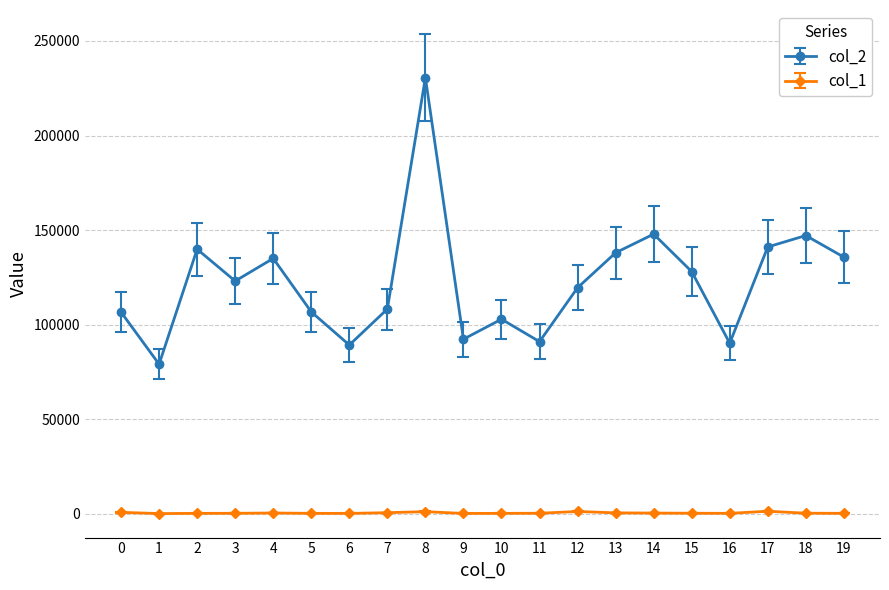

What is the difference between the maximum and minimum values in the col_2 series?

151478